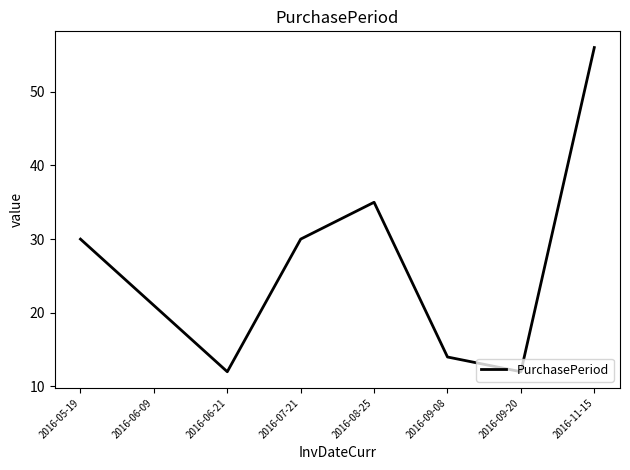

What is the difference between the second highest and second lowest values?

23